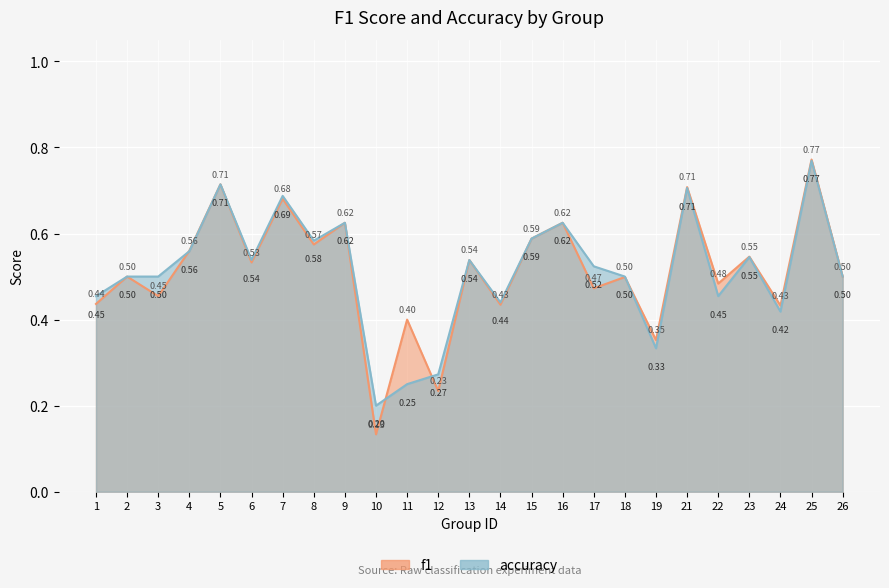

Which category has the lowest value in the accuracy series?

10